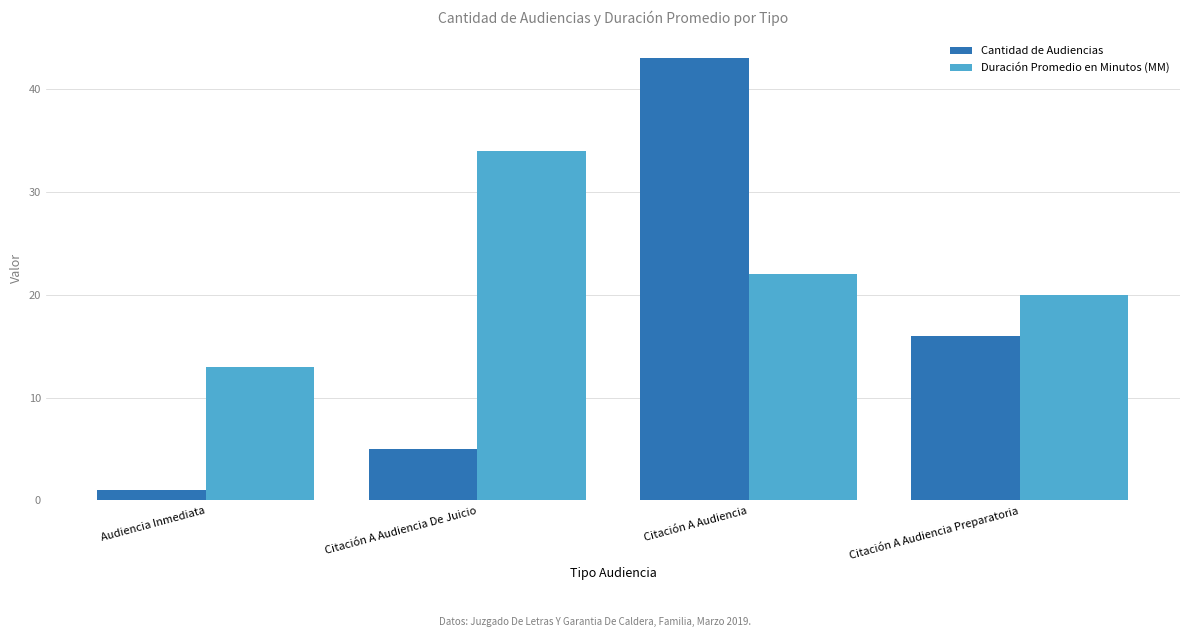

How many data points in Cantidad de Audiencias are less than 16?

2